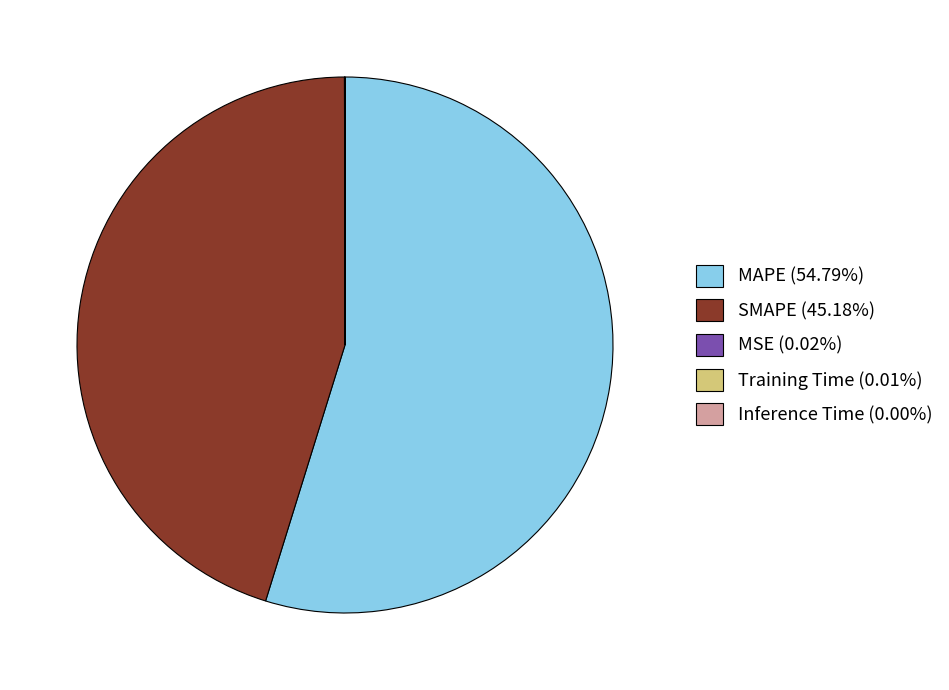

Is there a majority slice in this chart?

Yes